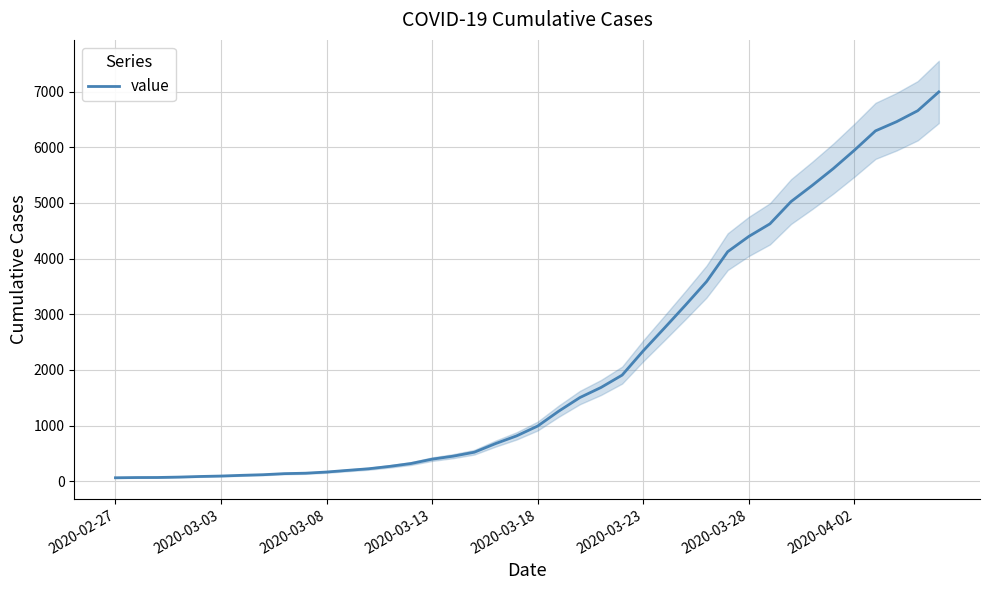

What is the ratio of the value at 39 to the value at 31?

1.5